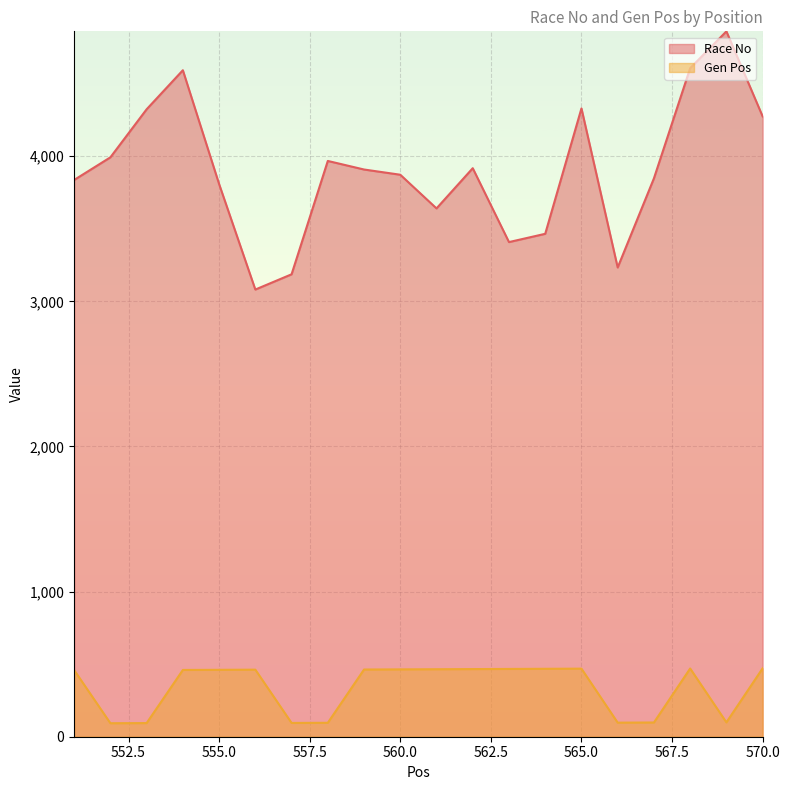

At which label does Race No first exceed 3908?

552